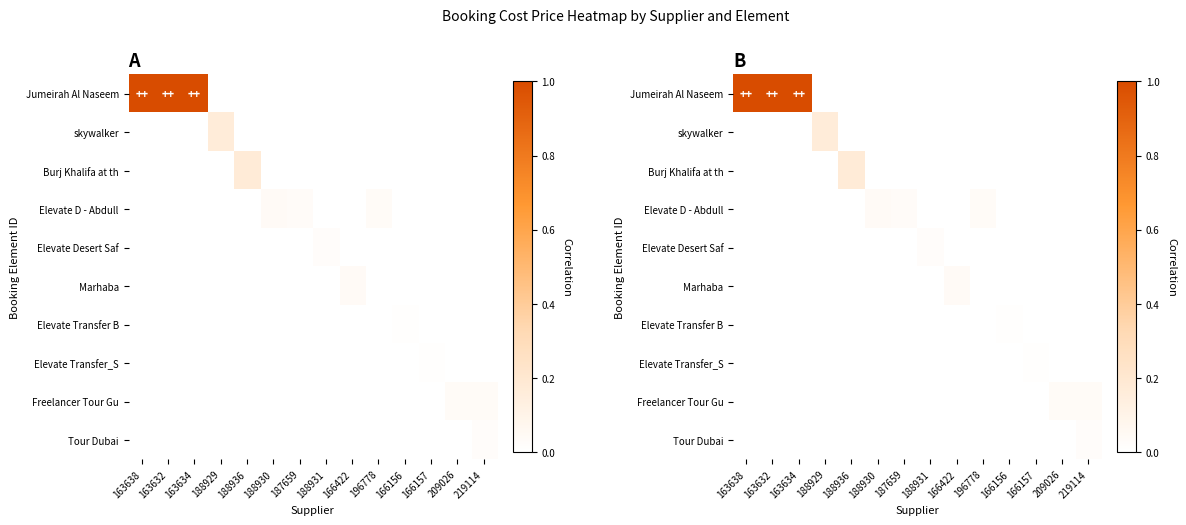

Where is Elevate D - Abdull nearest to the value 0?

163638